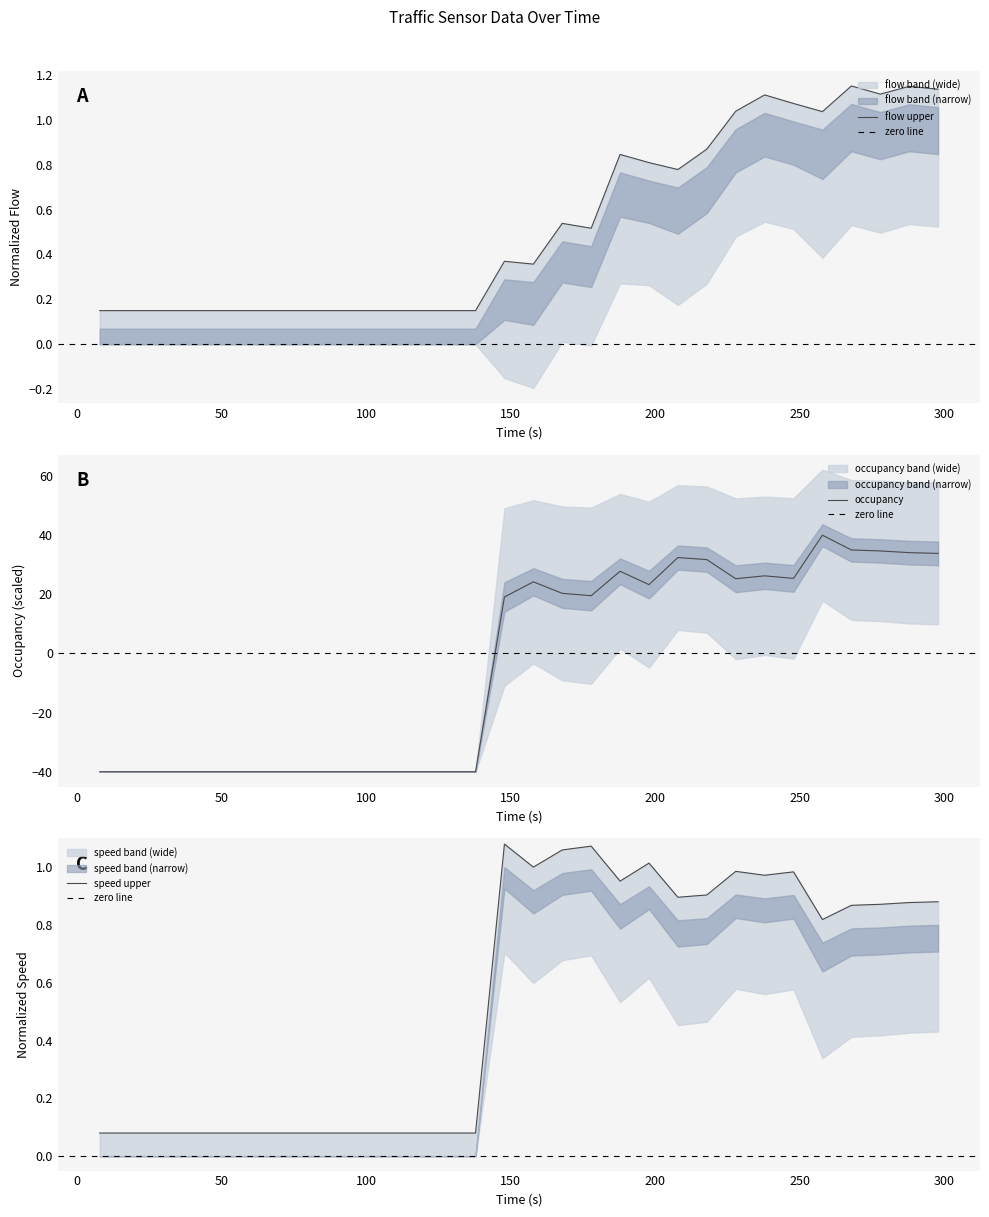

Which series changed the most between 27.8053 and 37.8053?

flow